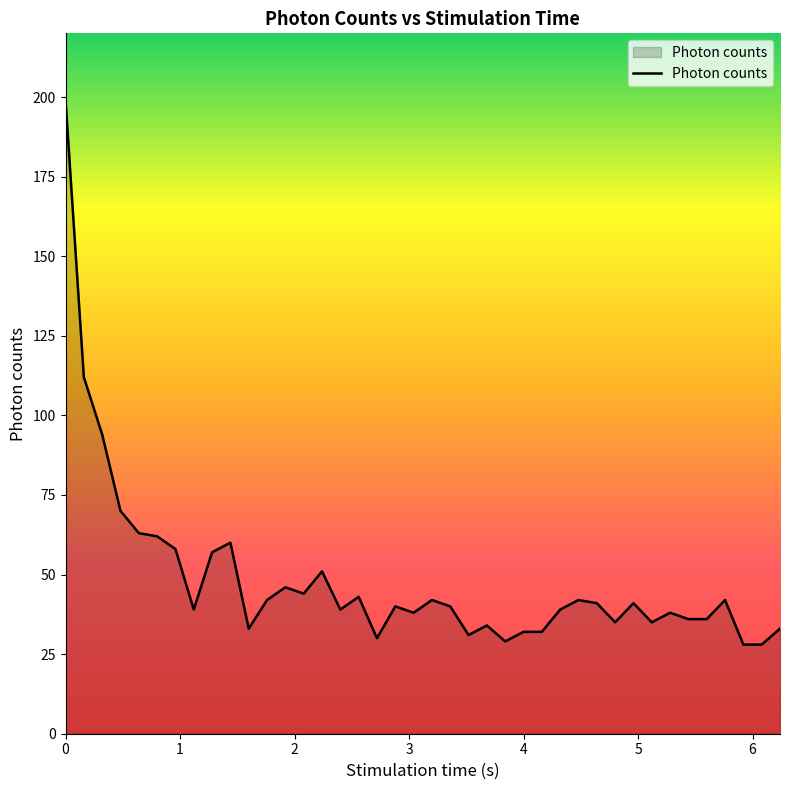

What is the smallest value displayed?

28